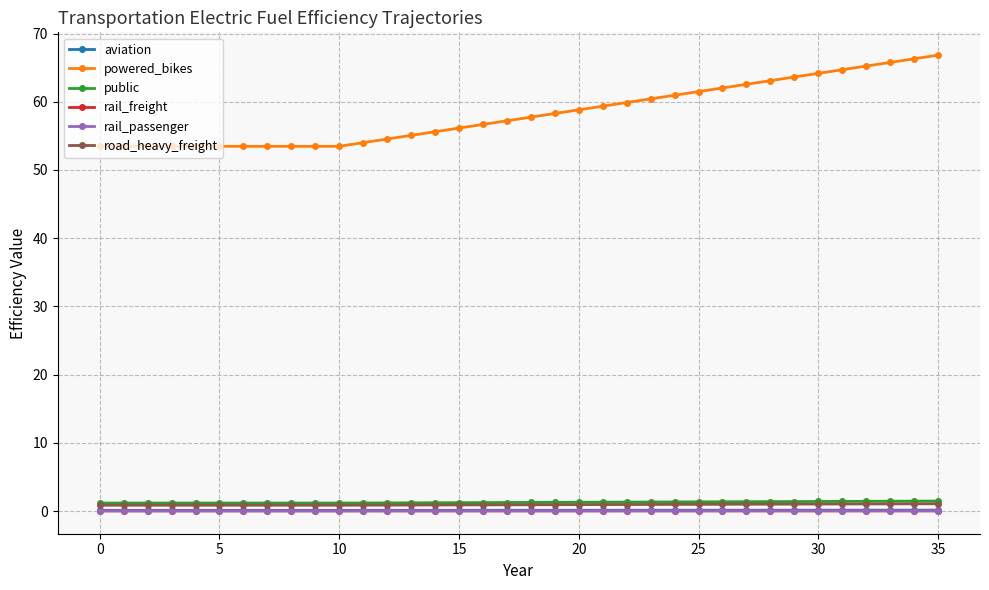

What is the difference between the second highest and minimum values in the powered_bikes series?

12.8